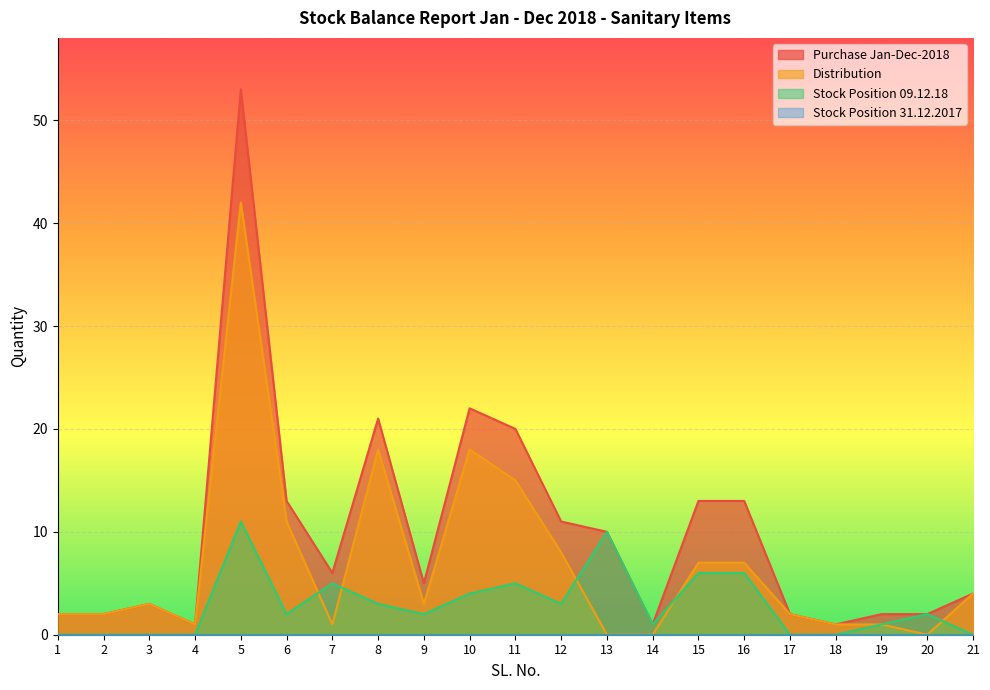

What value does the Distribution series have at 8, to the nearest 5?

20